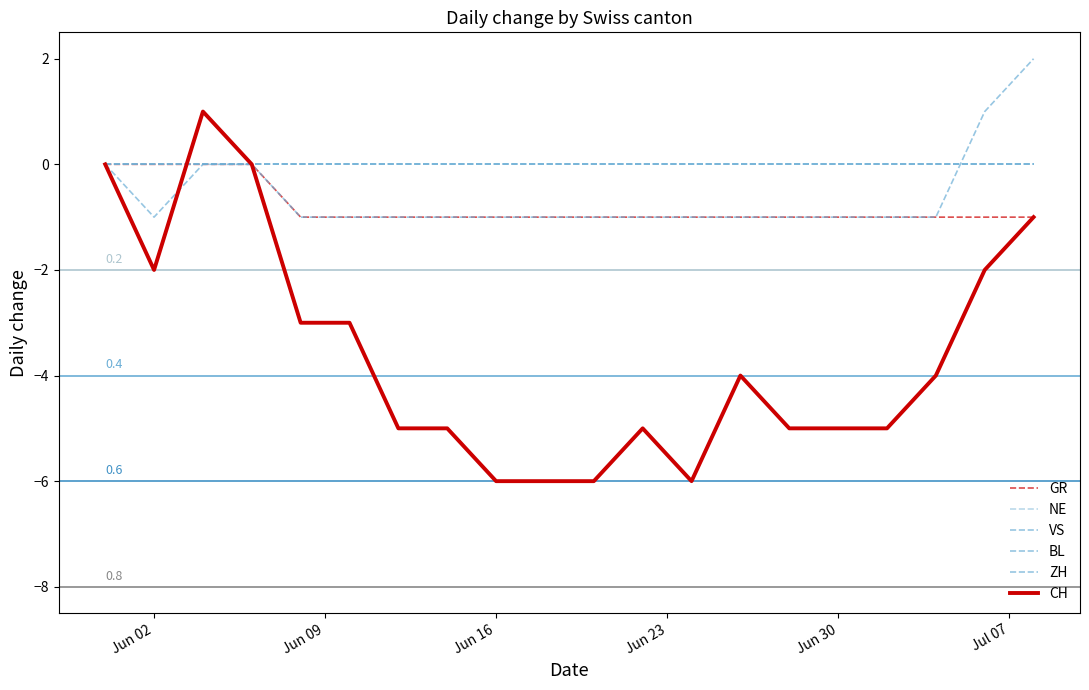

True or false: GR has more than 2 interior local peaks.

False